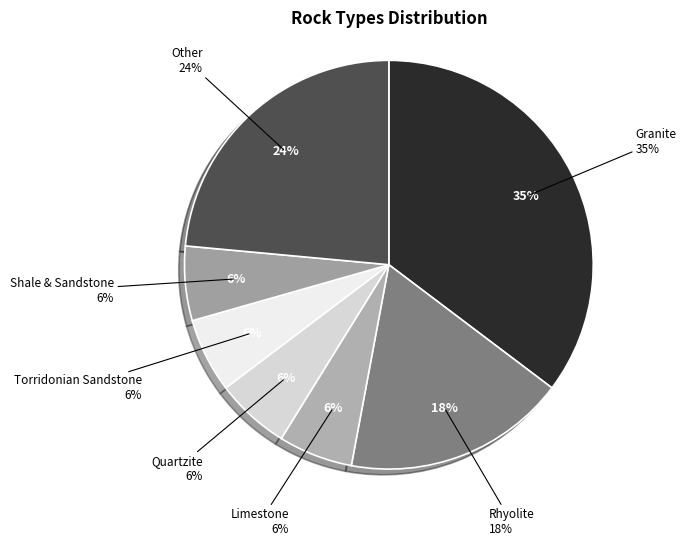

Count the number of slices in the pie.

7